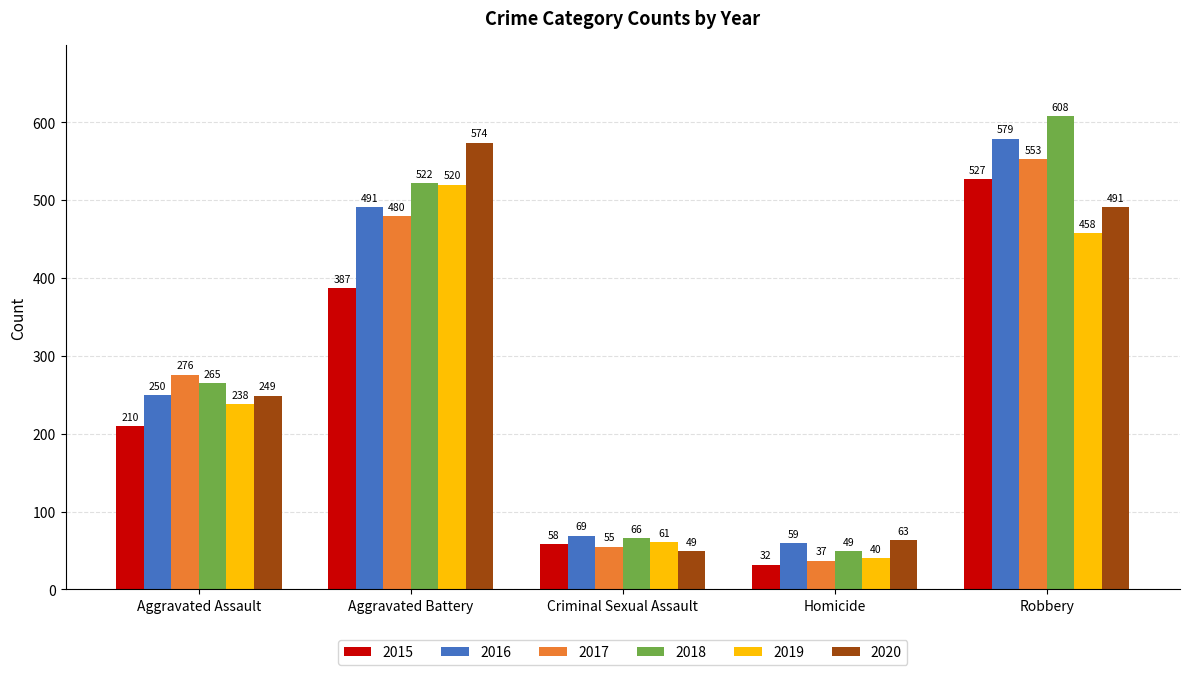

Which label corresponds to the largest value in the chart?

Robbery